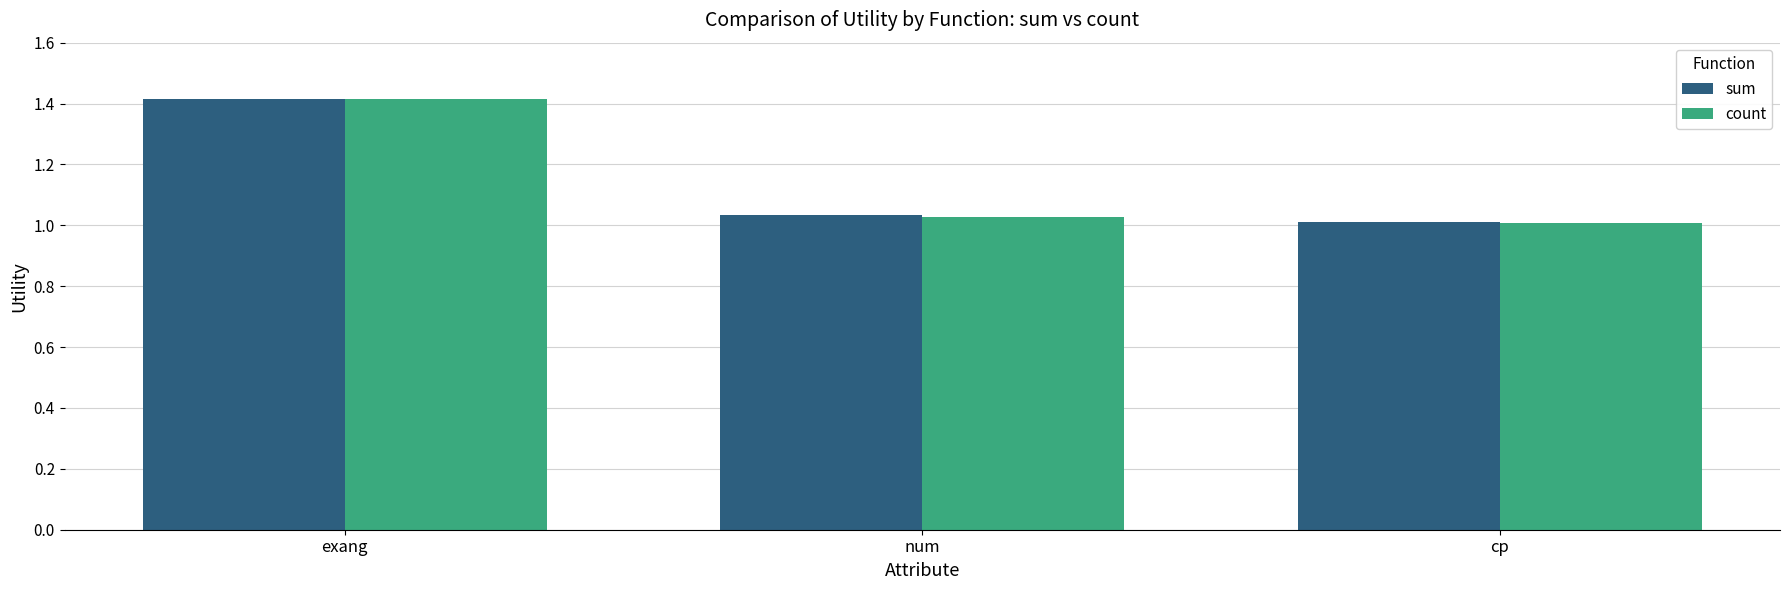

Is it true that sum equals 1.6 at cp?

False